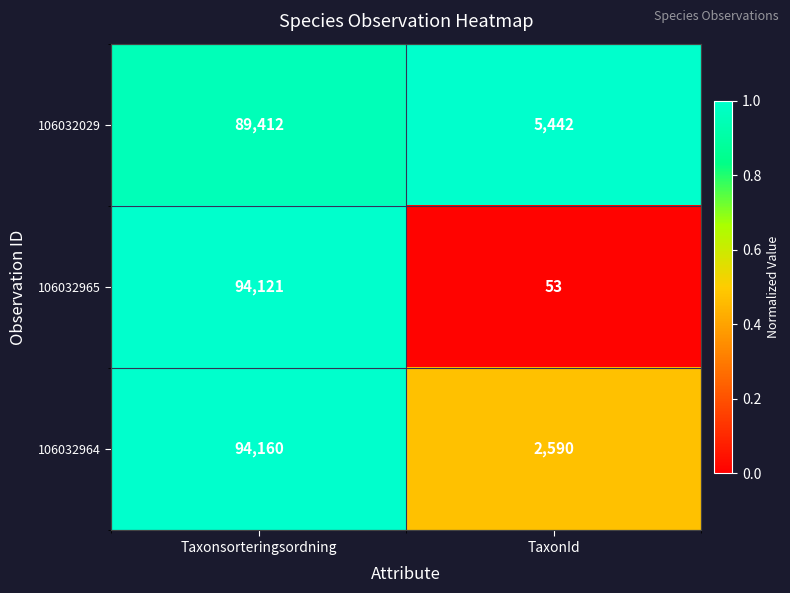

At which category does the chart reach its minimum across all series?

TaxonId